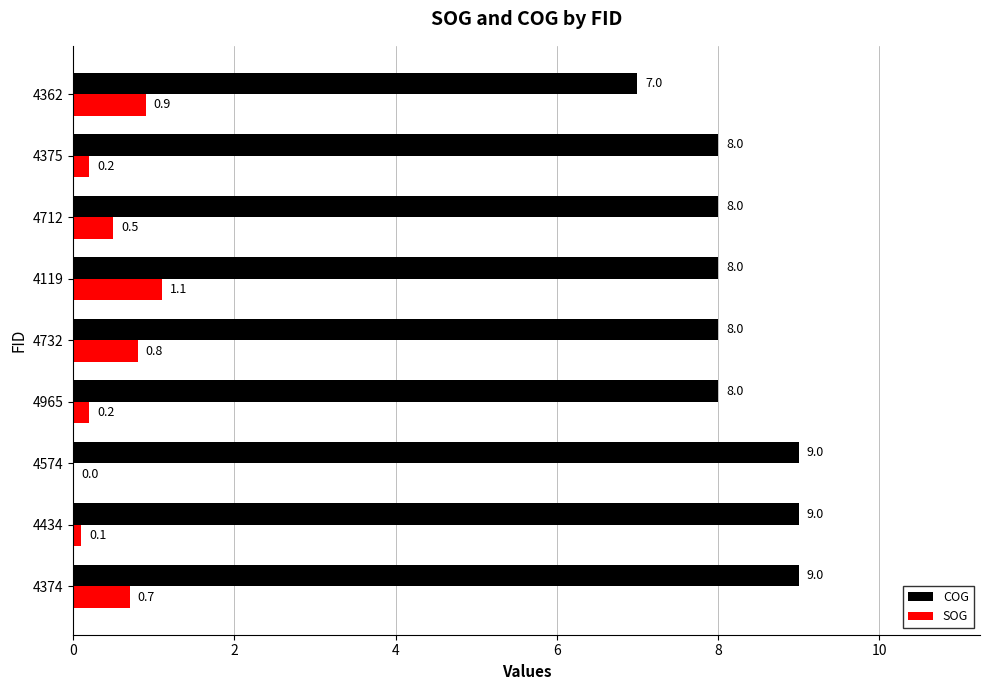

Count the COG values in the range 8 to 9.

8